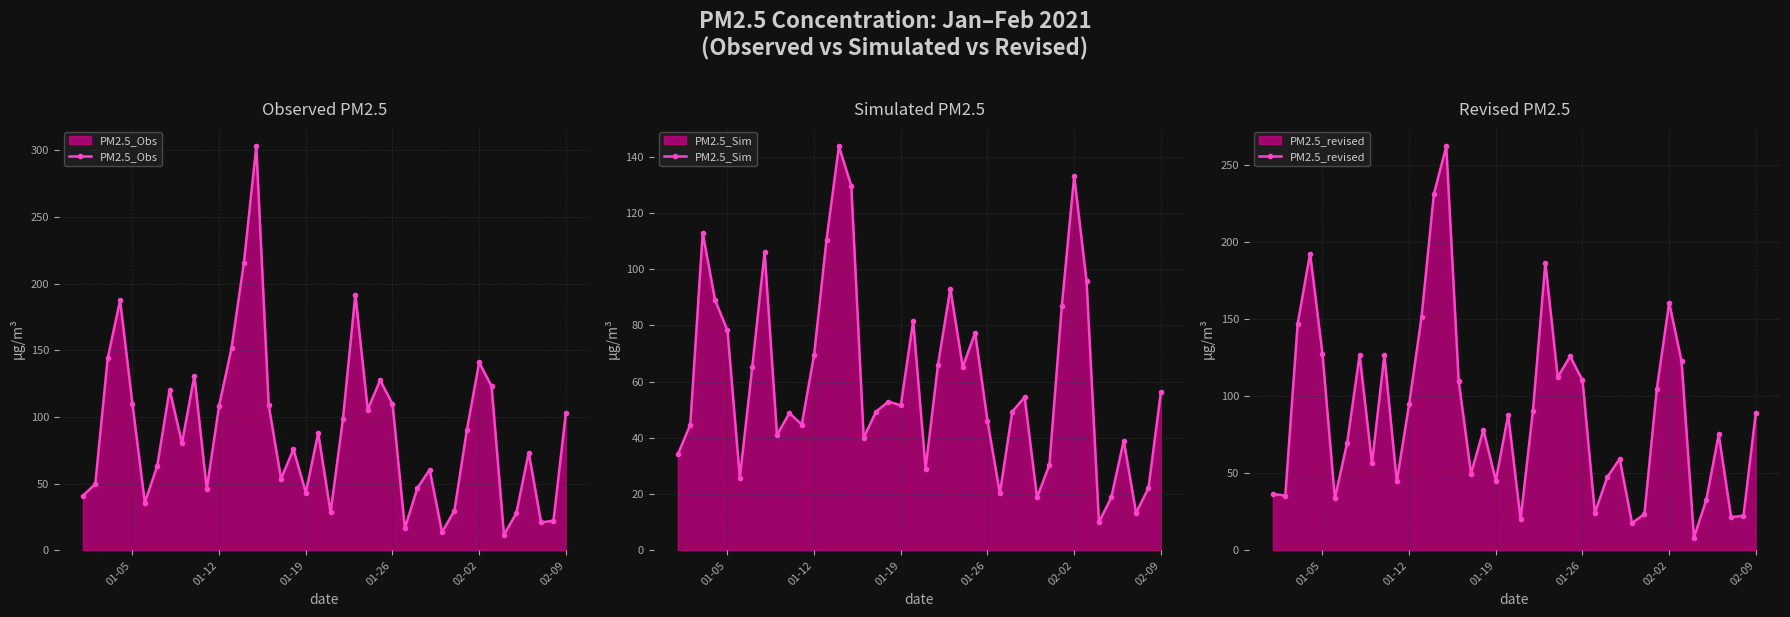

True or false: PM2.5_revised has more than 2 interior local peaks.

True